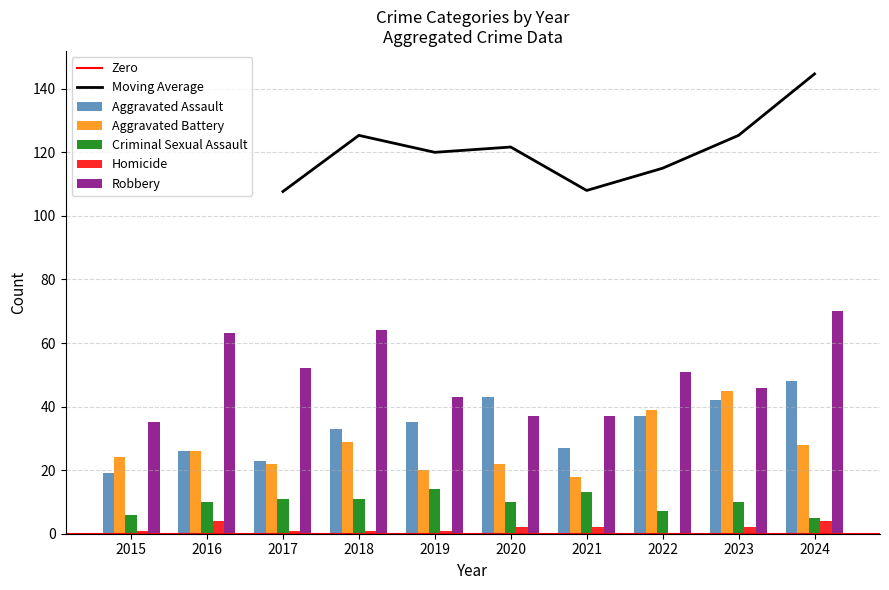

Which category has the highest value in the Aggravated Battery series?

2023